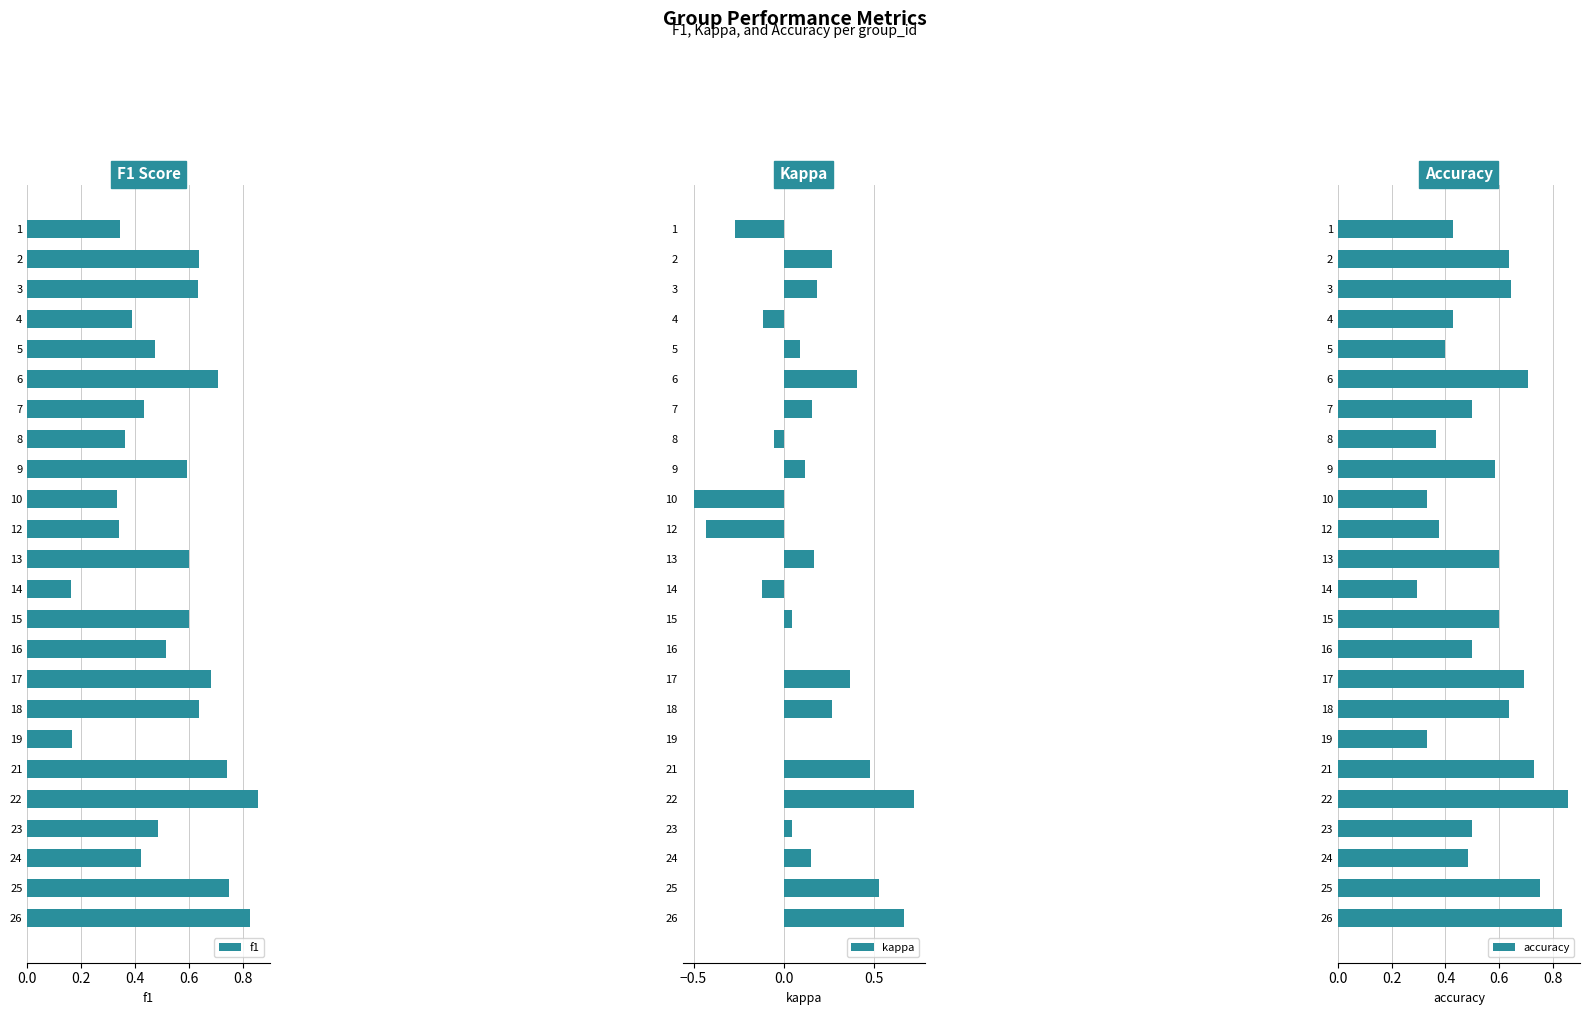

The f1 series shows 0.6 at 13. True or false?

True